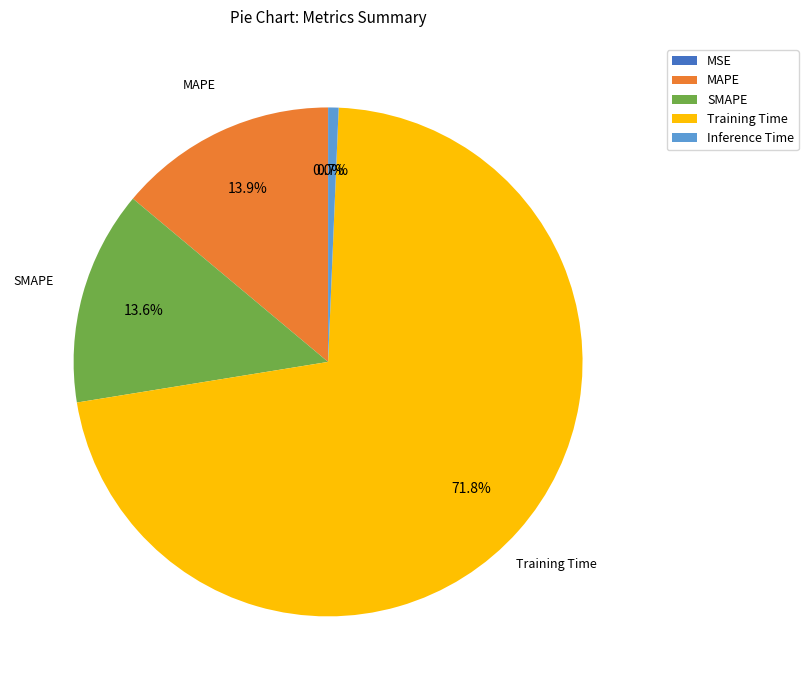

Combined, do MAPE and SMAPE account for over 50%?

No